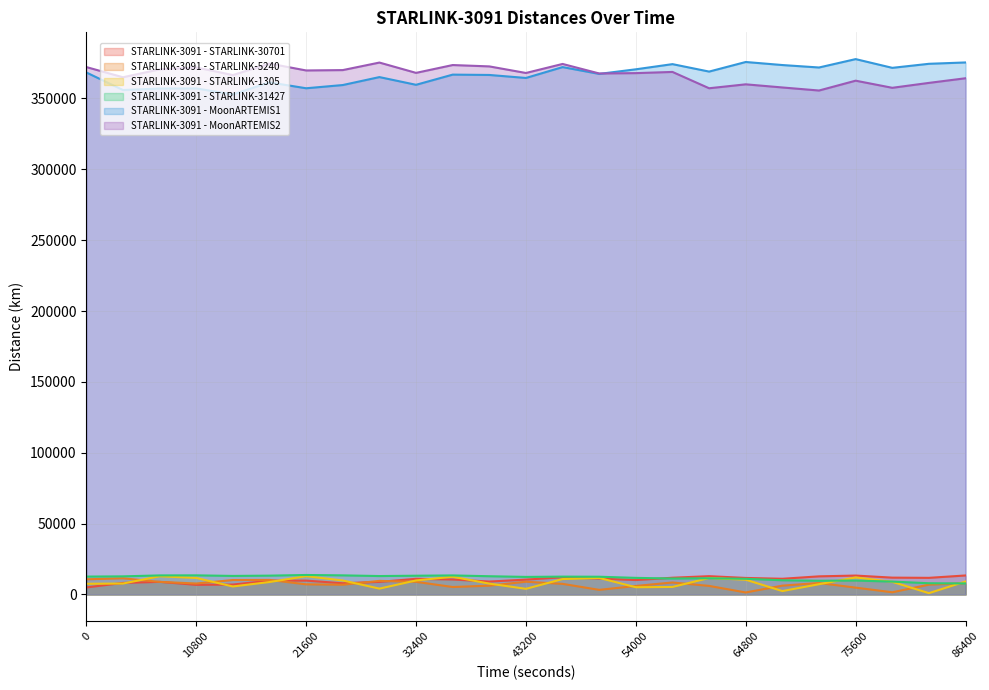

Reading left to right, list all the values displayed in this chart.

STARLINK-3091 - STARLINK-30701: 4969.3	8151.2	8920.9	6802.6	7010.6	9701.8	9800.4	7924.6	8893.4	11054.9	10581.8	9122.8	10497.2	12145.2	11245.1	10179.6	11825.2	12926.5	11674.0	11091.3	12802.2	13353.6	11893.0	11745.1	13424.0
STARLINK-3091 - STARLINK-5240: 10718.0	11438.4	8892.8	7742.9	10207.3	10281.9	7150.4	6896.8	9596.8	8935.8	5279.1	6228.8	9008.4	7489.6	3269.9	6013.2	8474.1	6046.9	1435.6	6241.4	8108.9	4836.6	1560.4	6932.6	7958.8
STARLINK-3091 - STARLINK-1305: 7556.6	7727.7	12846.4	11664.1	5650.7	8797.6	12921.1	9875.0	4137.8	9905.9	12513.7	7665.1	3998.5	10880.5	11663.9	5122.8	5317.0	11619.5	10418.0	2409.4	7247.9	12041.6	8908.7	945.6	9175.6
STARLINK-3091 - STARLINK-31427: 12631.2	12799.3	13459.5	13507.7	13098.3	13302.8	13763.1	13492.9	13014.1	13245.3	13448.1	12882.4	12402.3	12610.2	12529.6	11725.8	11258.9	11452.9	11069.6	10030.6	9699.3	9838.3	9102.8	7938.5	7793.6
STARLINK-3091 - MoonARTEMIS1: 368352.4	355955.6	357009.1	357088.0	352844.0	361377.8	357200.2	359478.5	365087.5	359645.4	366828.5	366591.7	364472.5	372140.5	367337.1	370582.1	374231.3	368974.3	375741.6	373589.8	371859.7	377778.1	371612.7	374466.4	375416.9
STARLINK-3091 - MoonARTEMIS2: 372161.1	364962.7	370543.8	371894.9	366501.2	374628.6	369767.2	370024.9	375340.2	368062.4	373588.2	372630.8	367987.9	374361.8	367635.2	367888.1	368725.0	357208.1	359983.2	357764.6	355609.6	362556.6	357528.7	360994.3	364266.5